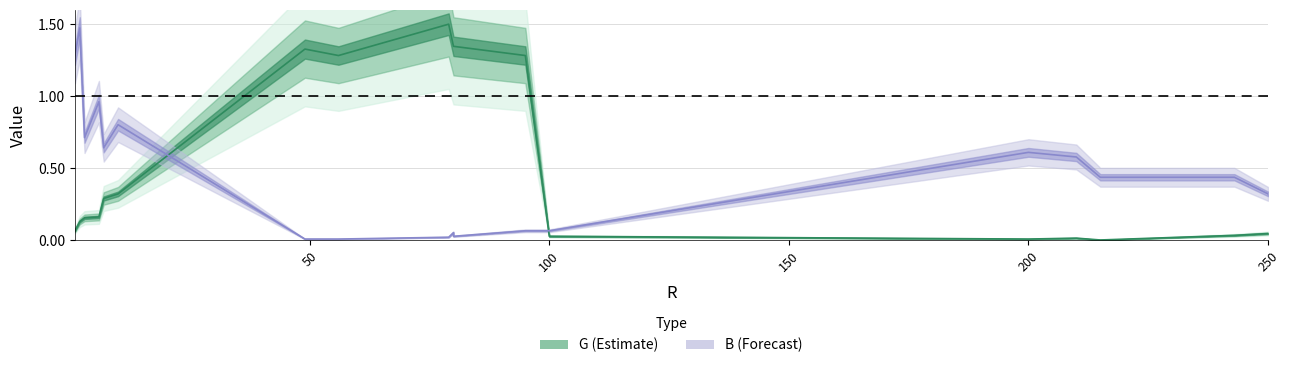

Which series ends up on top after the final intersection of B (Forecast) and G (Estimate)?

B (Forecast)